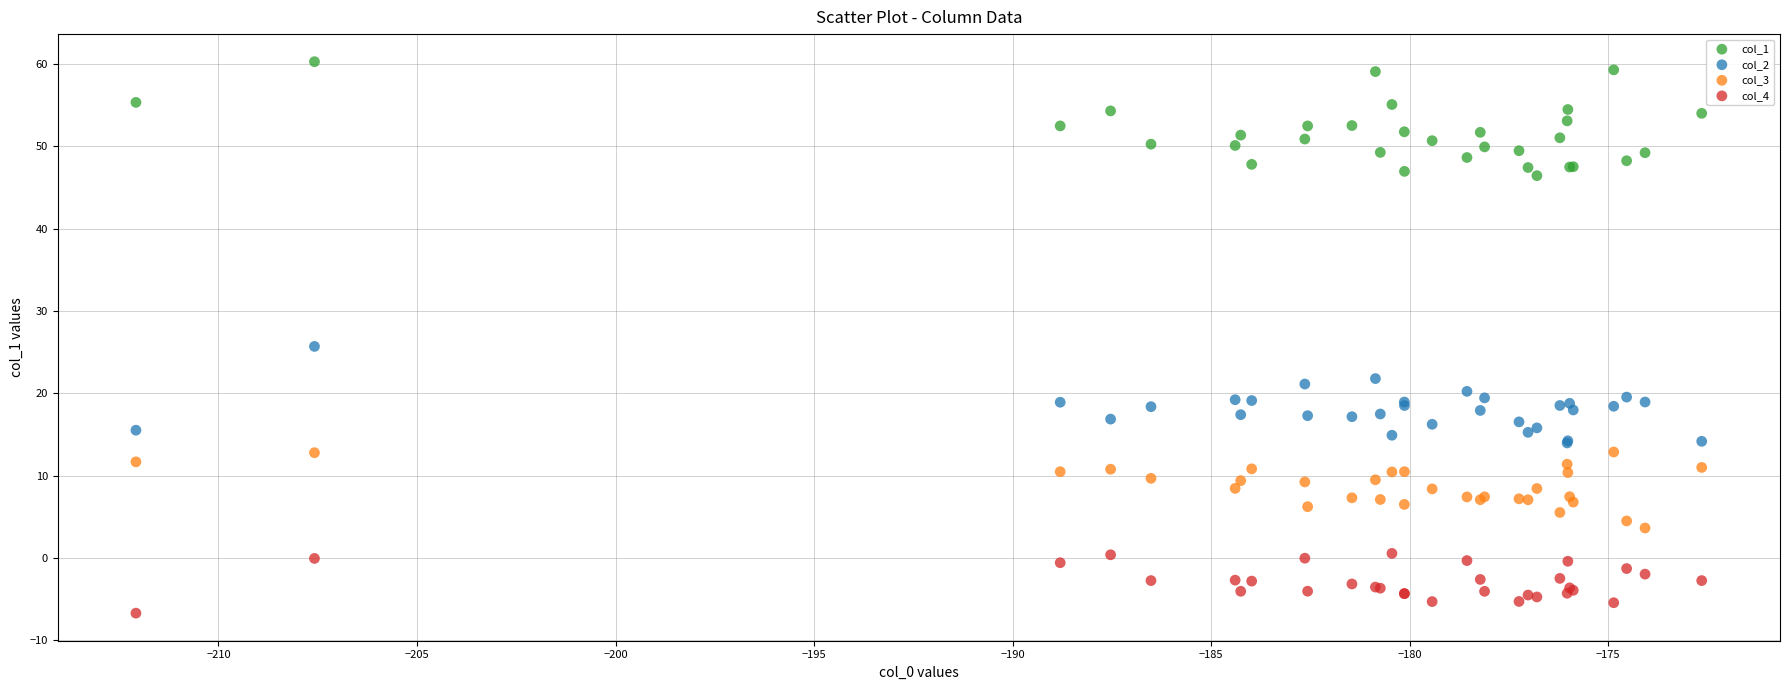

What are all the series names shown in the legend?

col_1, col_2, col_3, col_4